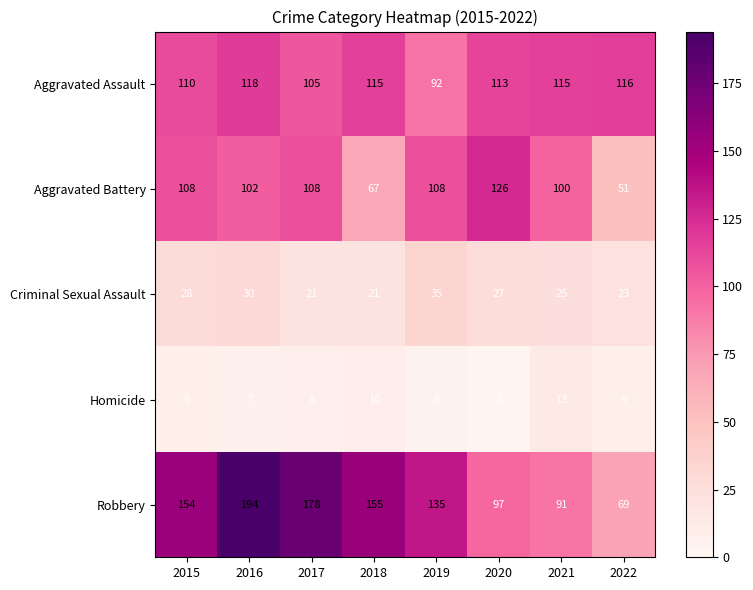

Which series has the largest range (max minus min)?

Robbery